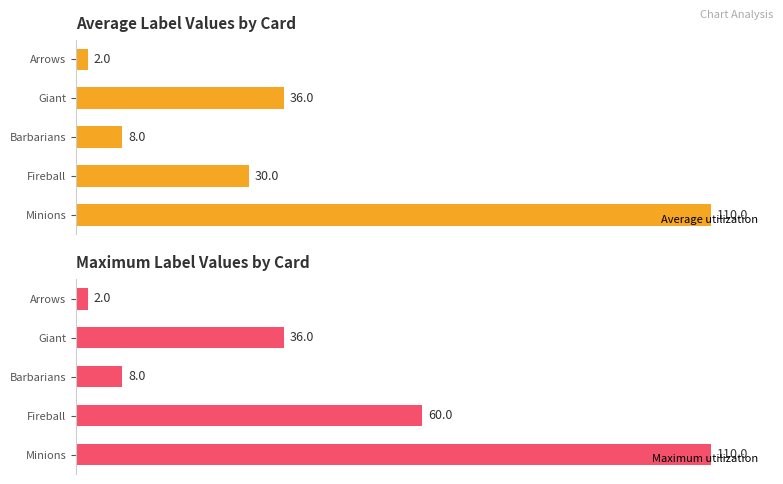

Which category has the highest value in the Average utilization series?

Minions